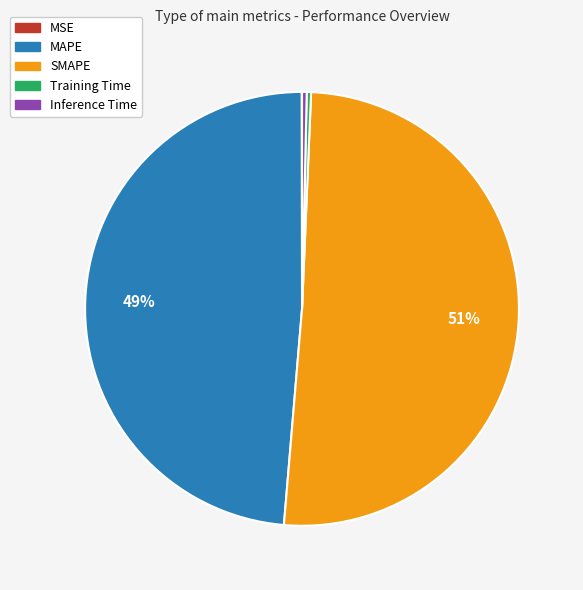

Which has a higher value, MAPE or Inference Time?

MAPE